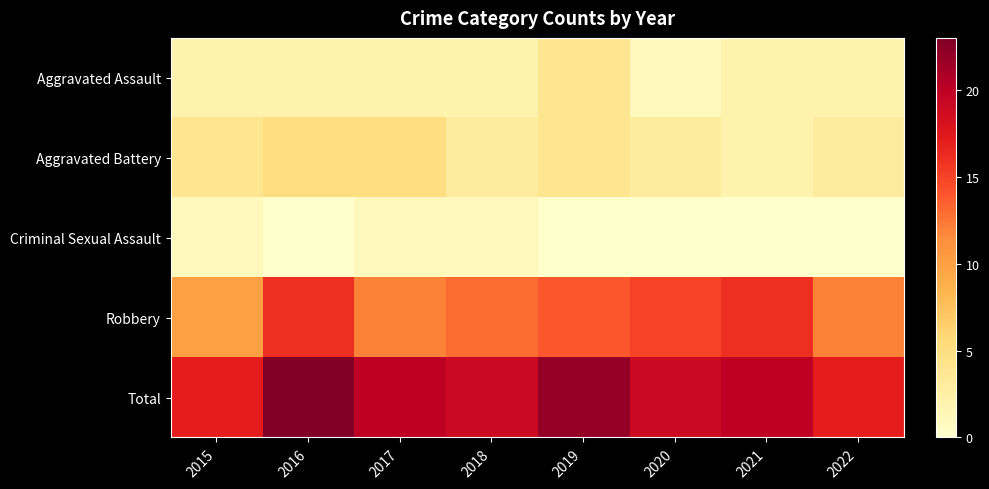

Reading left to right, what are all the values shown in this chart?

Aggravated Assault: 2015=2	2016=2	2017=2	2018=2	2019=4	2020=1	2021=2	2022=2
Aggravated Battery: 2015=4	2016=5	2017=5	2018=3	2019=4	2020=3	2021=2	2022=3
Criminal Sexual Assault: 2015=1	2016=0	2017=1	2018=1	2019=0	2020=0	2021=0	2022=0
Robbery: 2015=10	2016=16	2017=12	2018=13	2019=14	2020=15	2021=16	2022=12
Total: 2015=17	2016=23	2017=20	2018=19	2019=22	2020=19	2021=20	2022=17